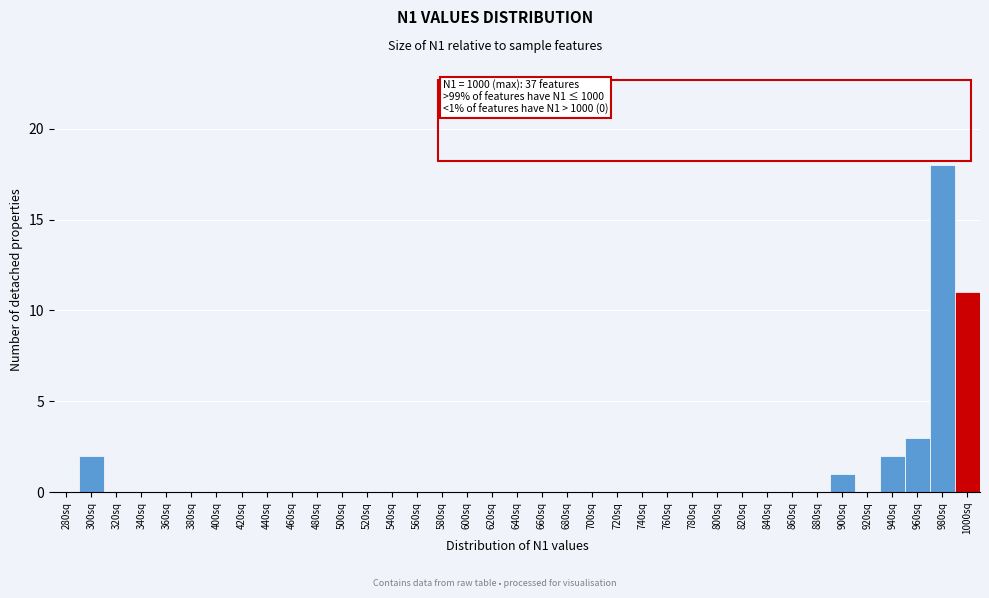

Where is the data nearest to the value 9?

1000sq